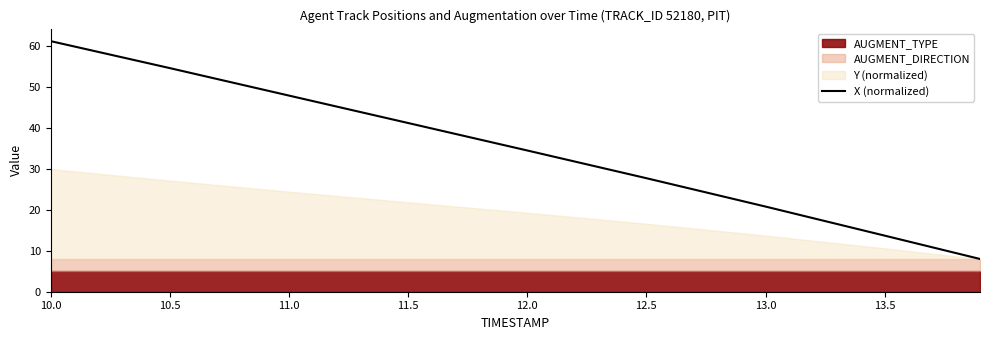

What is the maximum value for X (normalized)?

61.2